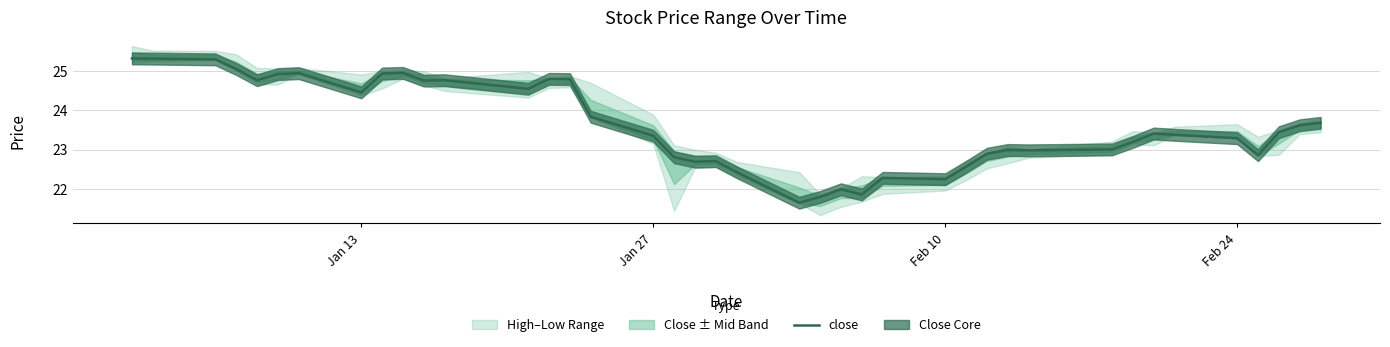

Is it true that the value at 38 is 37.6?

False